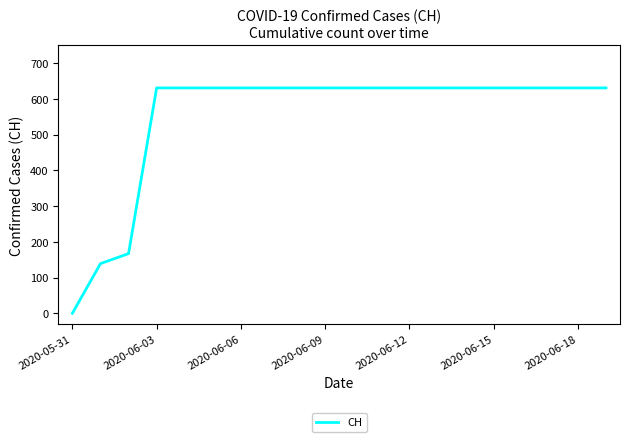

Count the number of data series in this chart.

1